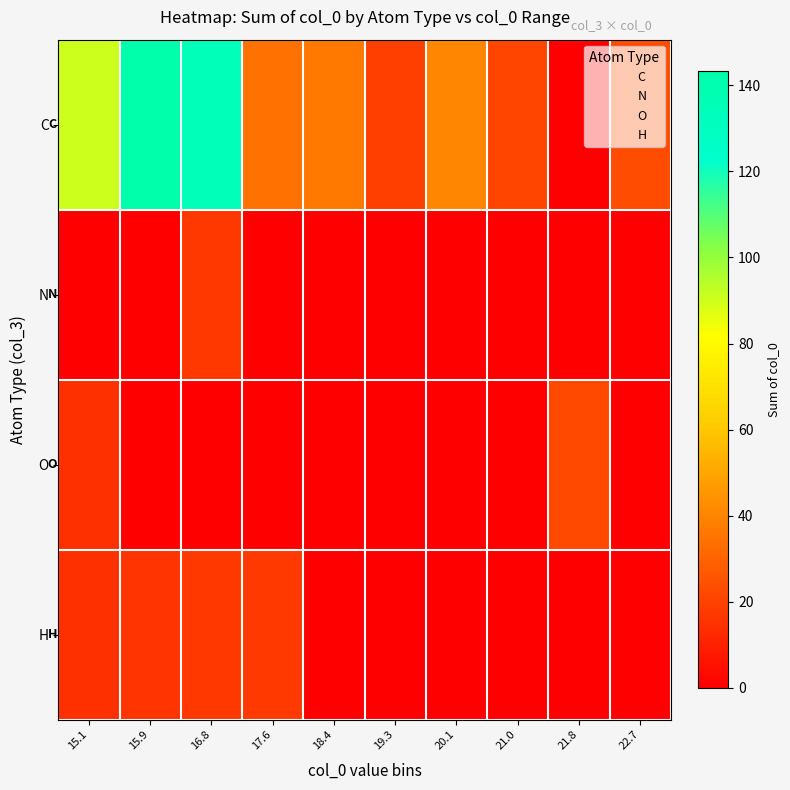

Which has a higher value, 22.7 or 21.8?

22.7